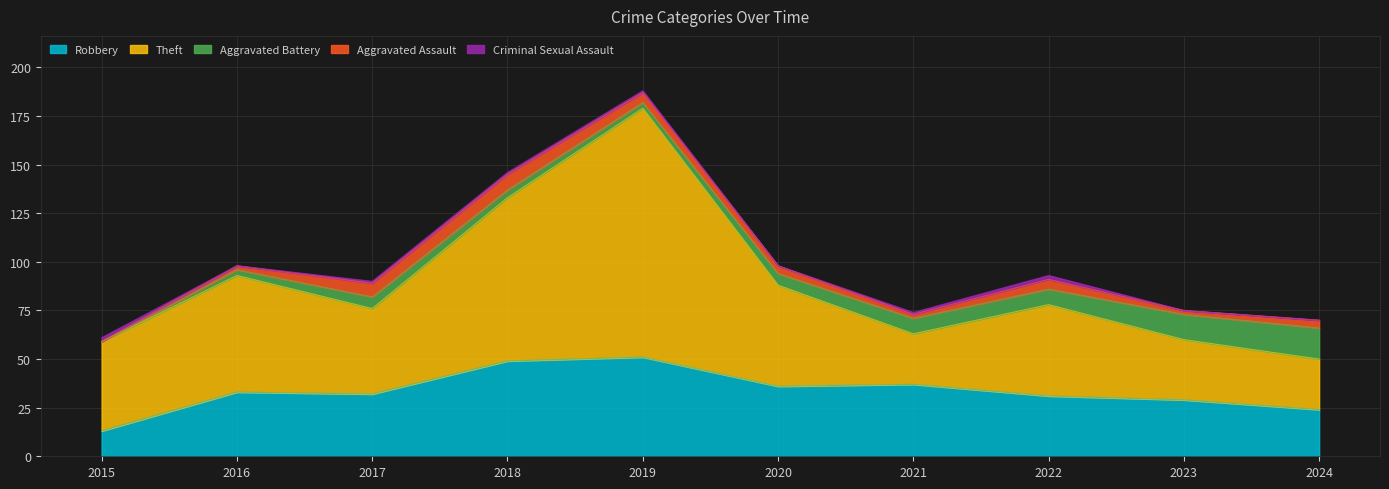

True or false: Criminal Sexual Assault and Aggravated Assault cross at least once.

True